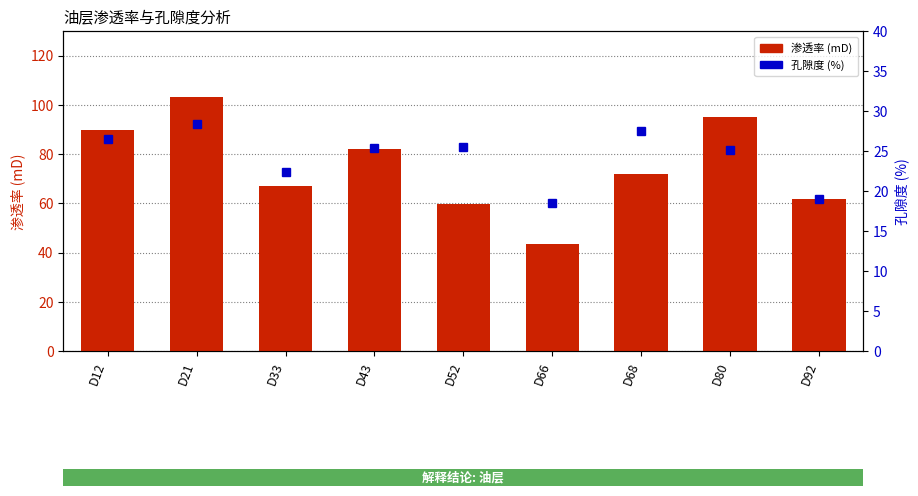

True or false: the data shows 109.7 at D33.

False